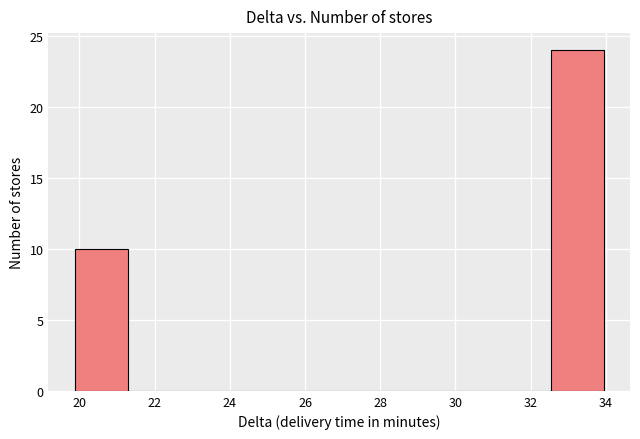

Which range on the x-axis has the tallest bar?

32.6 to 34.0